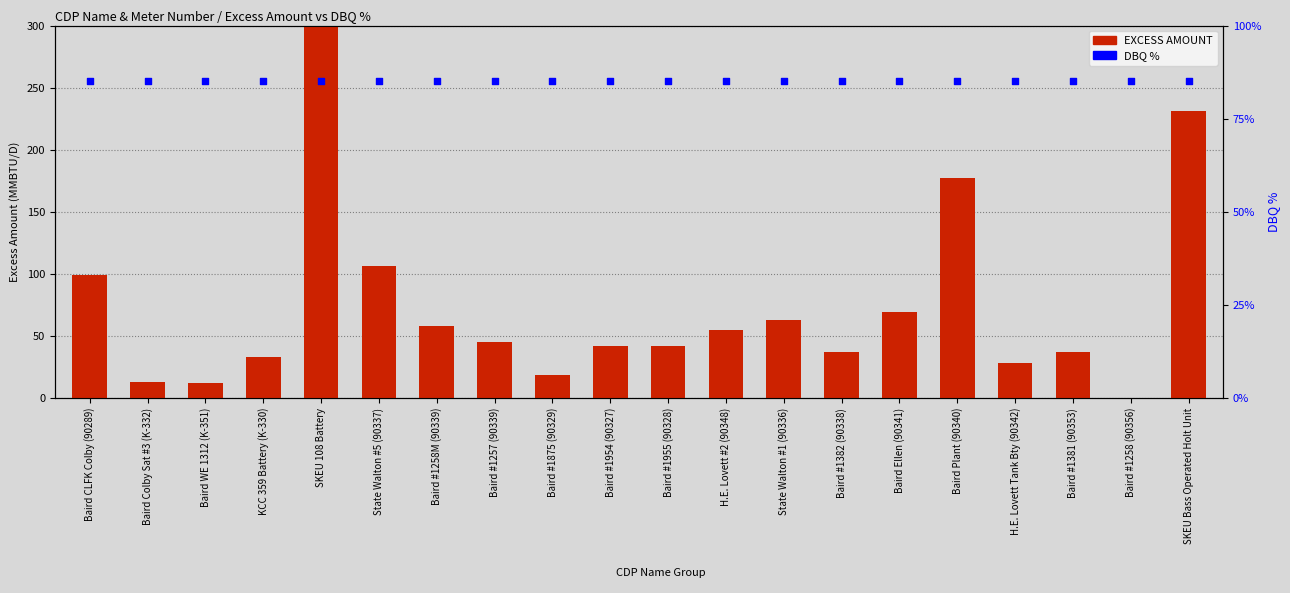

Which series has the largest total across all categories?

EXCESS AMOUNT